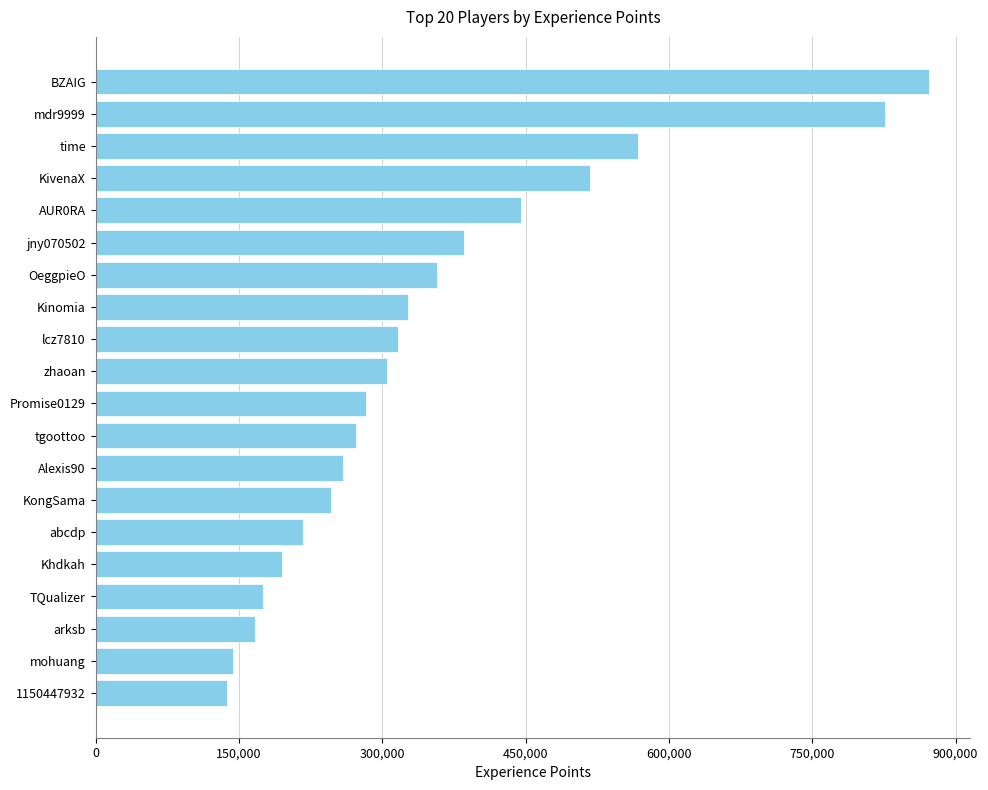

Reading bottom to top, what are all the values shown in this chart?

137293	143307	166315	175104	195463	216559	245871	259043	272392	283197	305449	316577	326451	357515	385038	445216	517805	568062	826013	871872